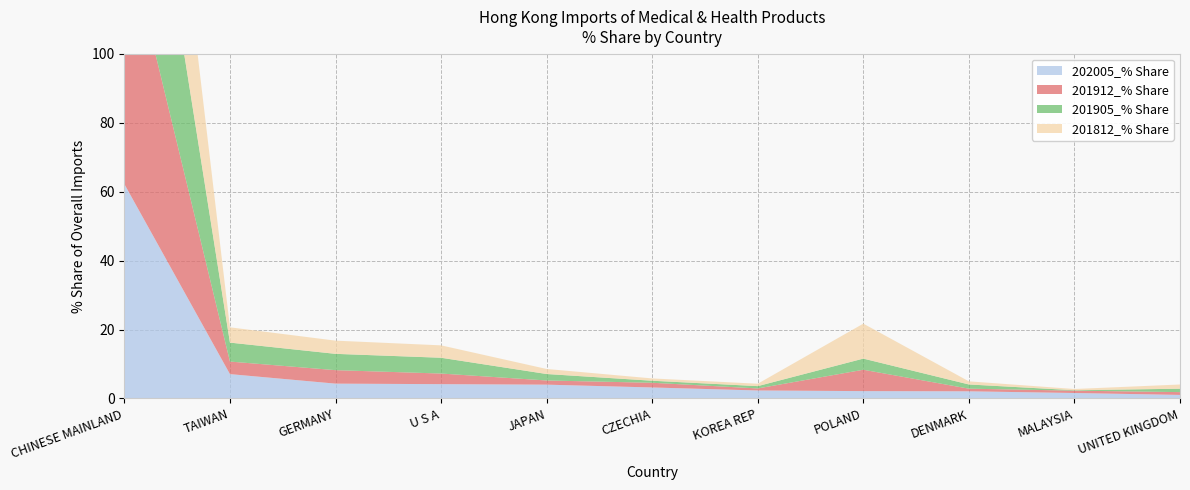

Reading left to right, transcribe all the data shown in this chart.

202005_% Share: 62.2	7.1	4.3	4.2	4.0	3.2	2.3	2.1	2.1	1.6	1.0
201912_% Share: 74.9	3.6	3.9	3.1	1.2	1.4	0.6	6.2	0.8	0.7	0.8
201905_% Share: 72.2	5.5	4.7	4.6	1.9	0.6	0.7	3.2	1.2	0.1	1.0
201812_% Share: 69.9	4.4	3.8	3.6	1.5	0.7	0.7	10.1	0.9	0.4	1.2